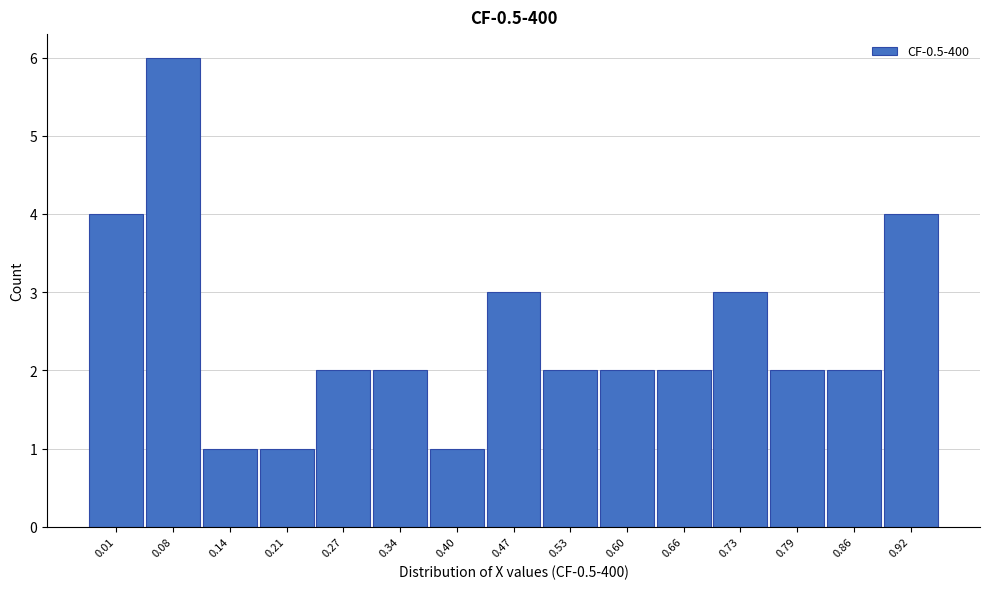

Reading left to right, transcribe all the data shown in this chart.

4	6	1	1	2	2	1	3	2	2	2	3	2	2	4